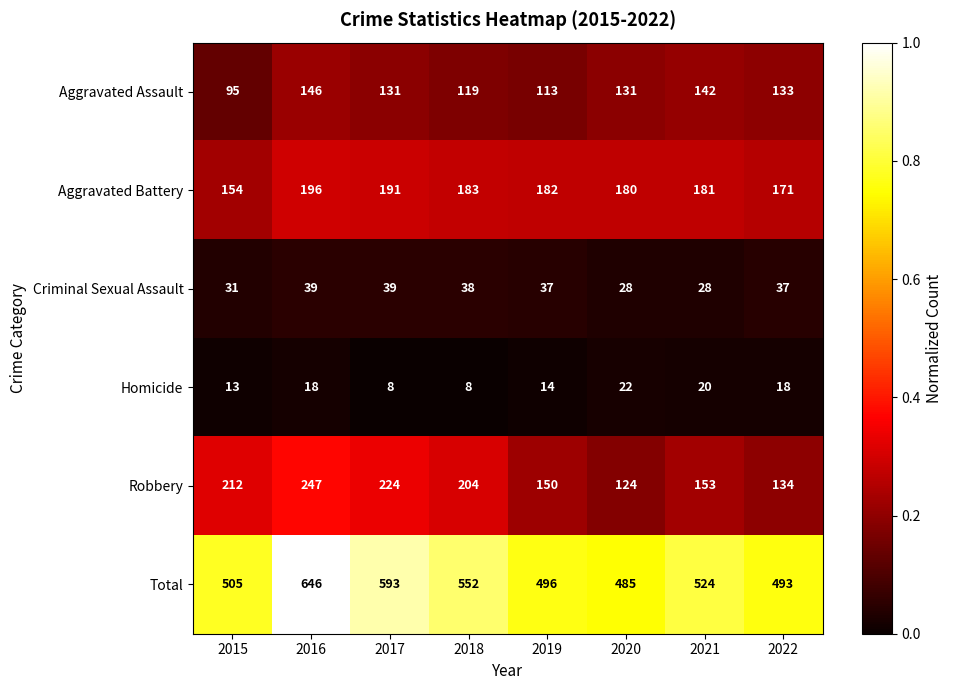

Between 2020 and 2022, which series saw the biggest shift?

Robbery